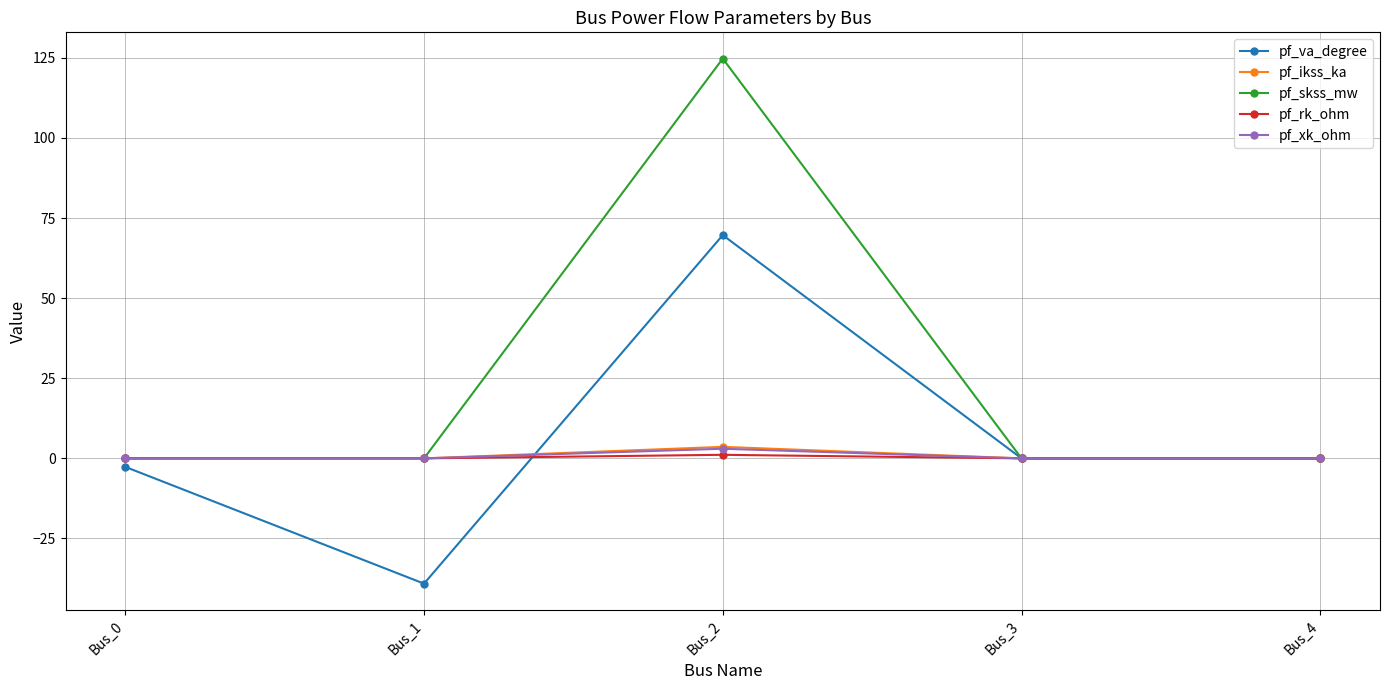

What is the difference between the highest and lowest values at Bus_2?

123.6